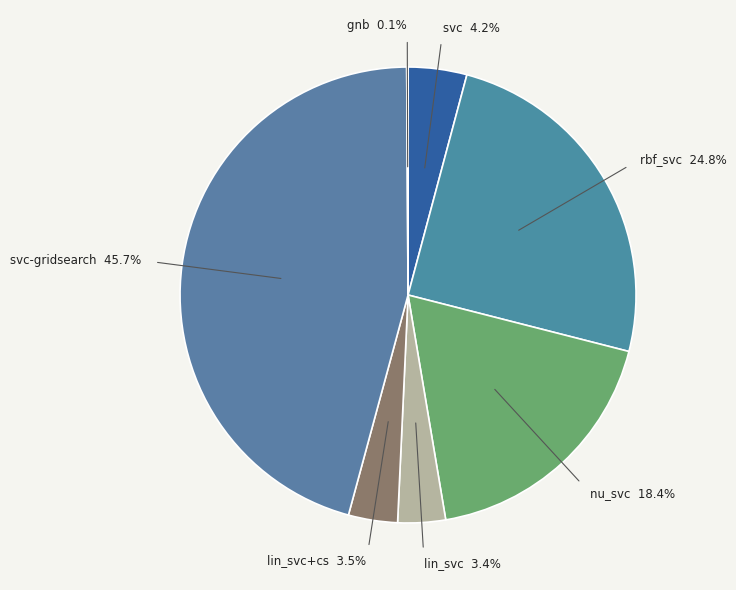

Approximately how many times larger is the value at rbf_svc compared to svc-gridsearch?

0.5